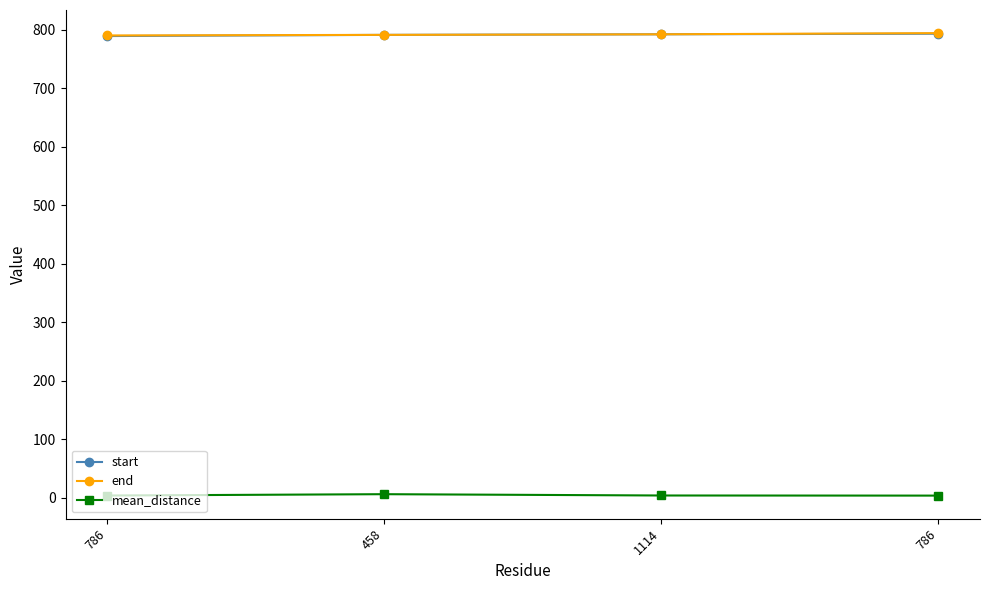

Count the number of data series in this chart.

3